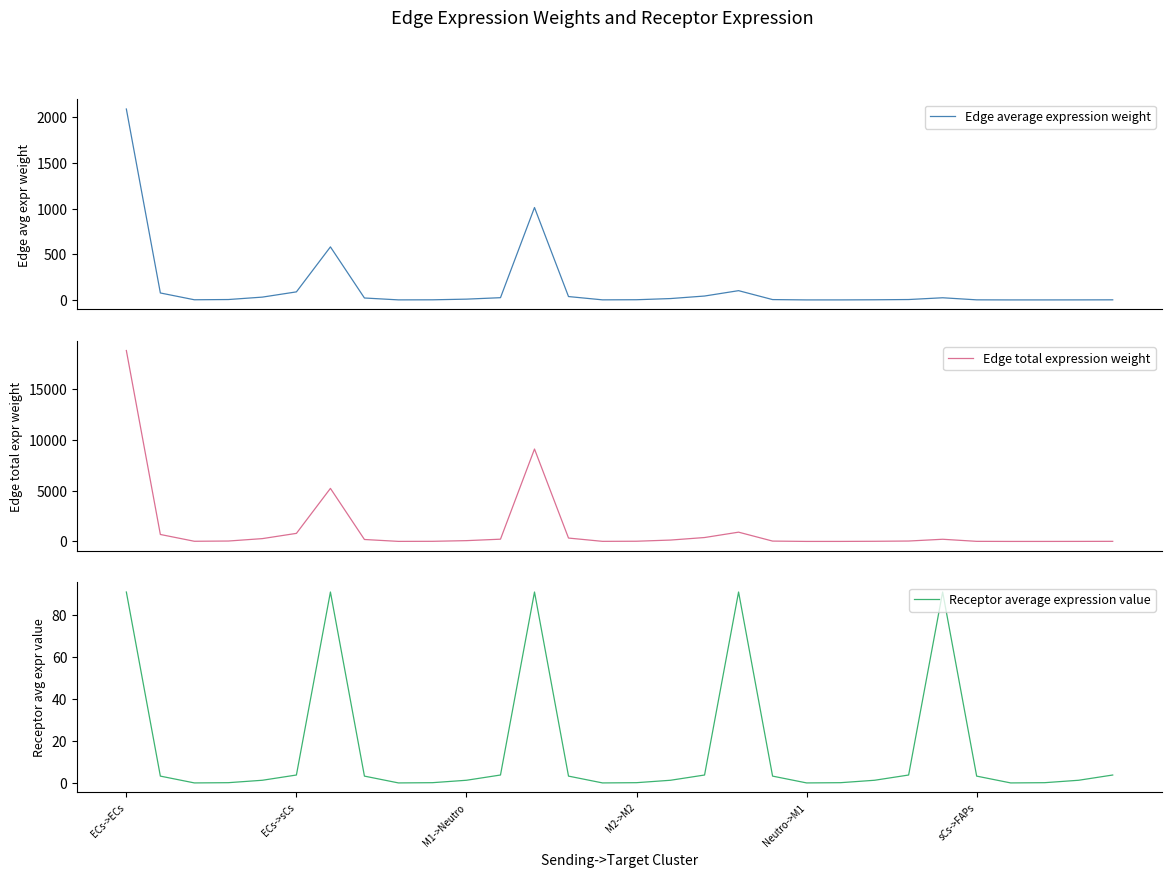

True or false: Receptor average expression value has more than 2 interior local peaks.

True